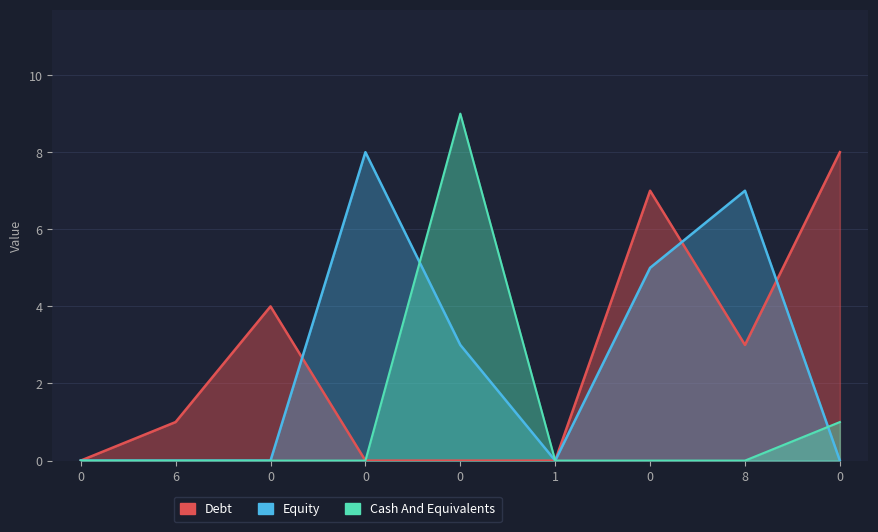

How many positive values does the col_1 series have?

4